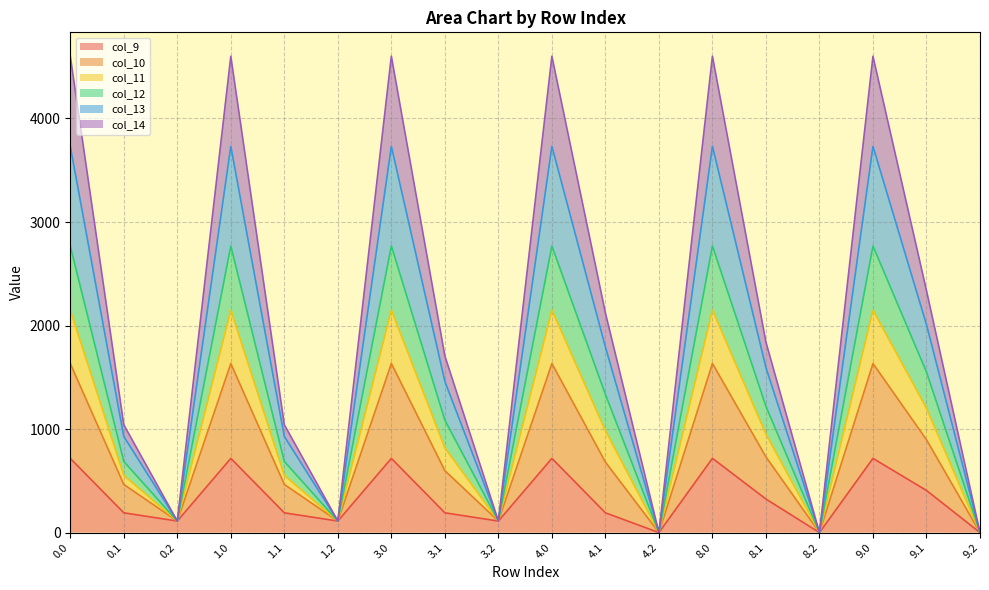

At 1.2, list the series in order from smallest to largest.

col_9, col_10, col_11, col_12, col_13, col_14